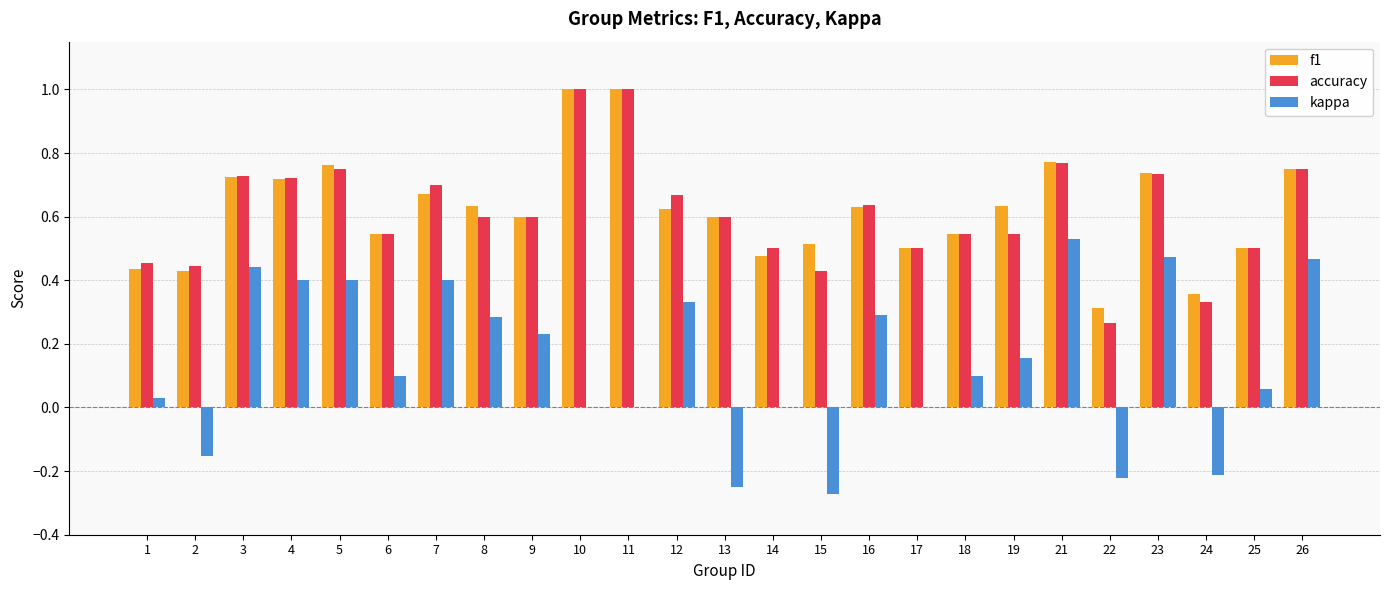

Does the chart contain stacked bars?

No